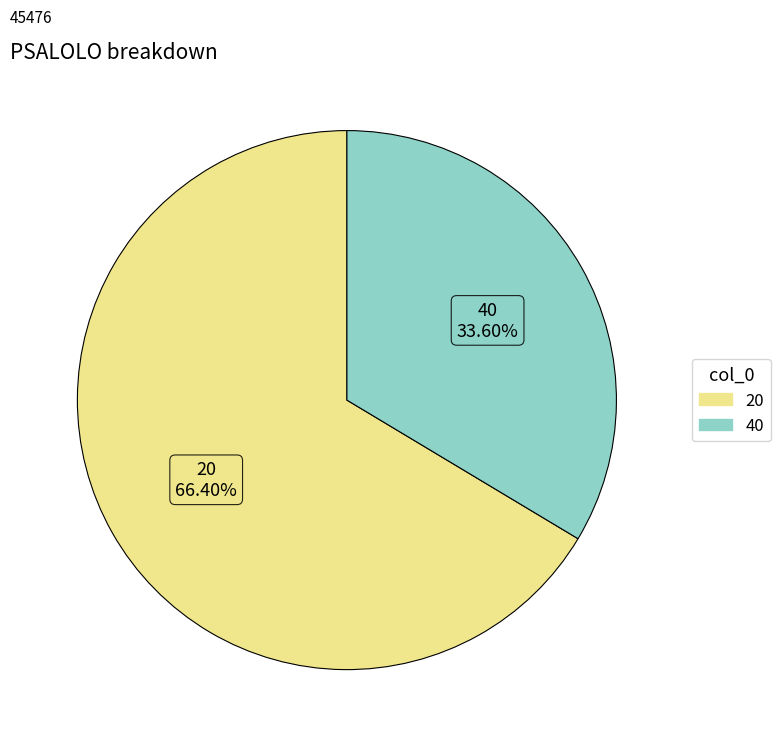

What is the total percentage of 40 and 20?

100.0%